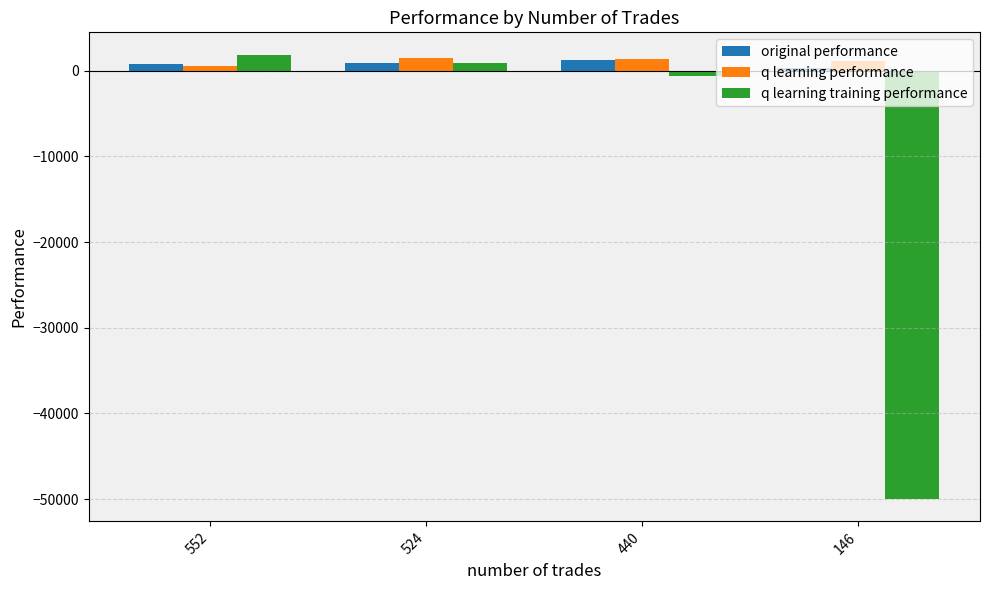

Does the chart contain stacked bars?

No